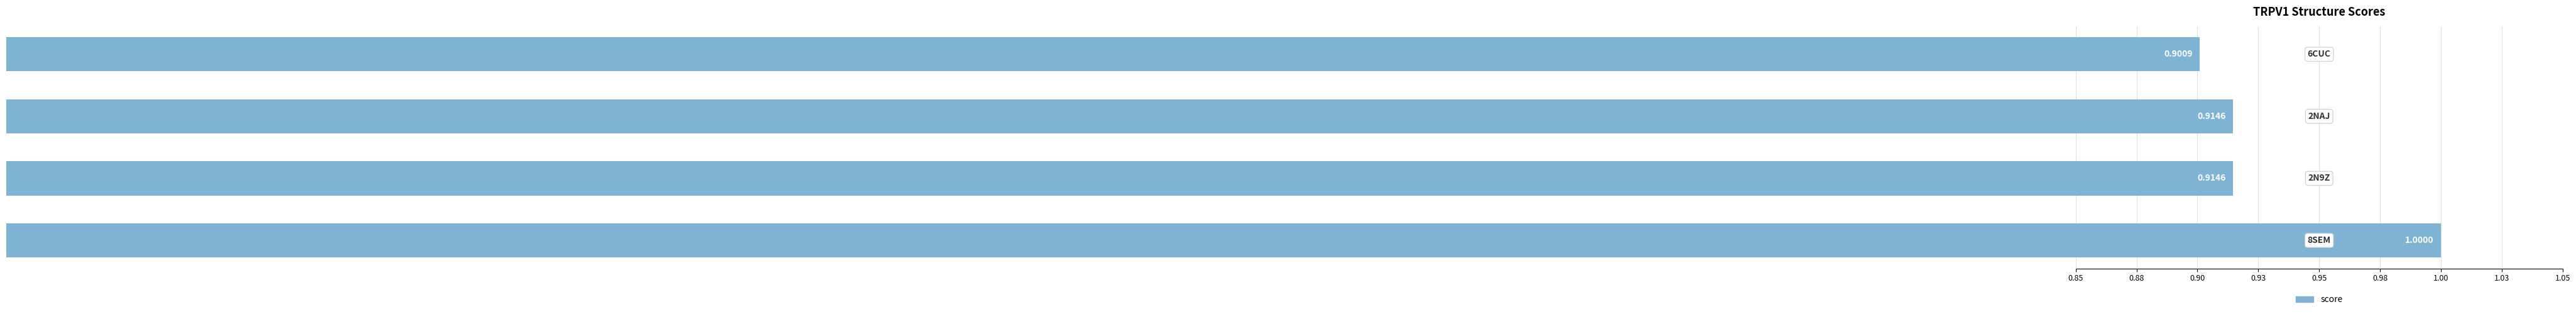

What is the smallest value displayed?

0.9